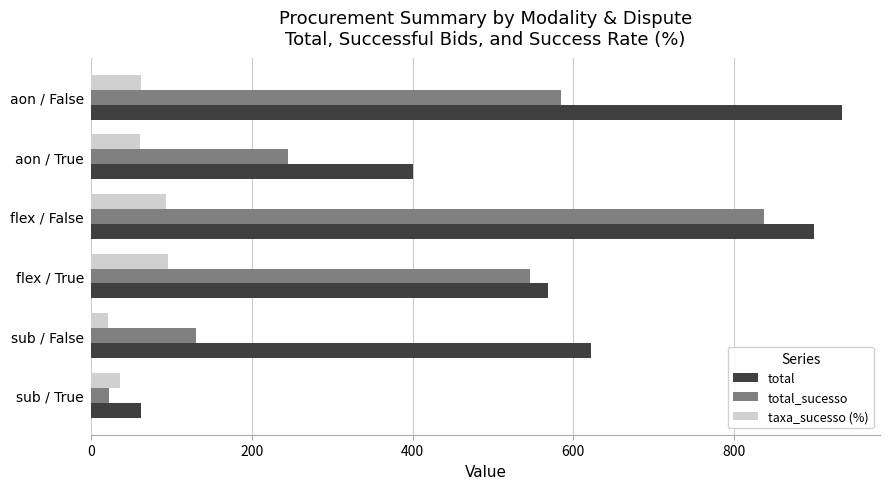

The value of total_sucesso at aon / False is 1022.3. True or false?

False